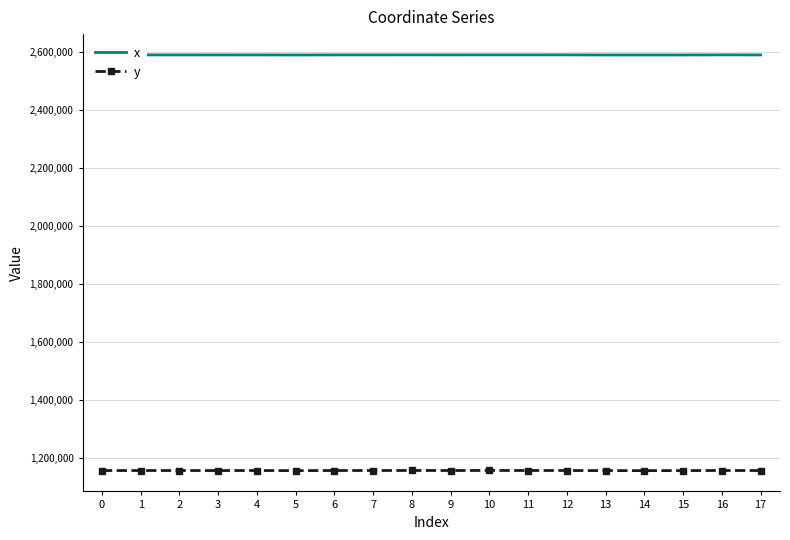

True or false: x has more than 1 points higher than both neighbors.

True